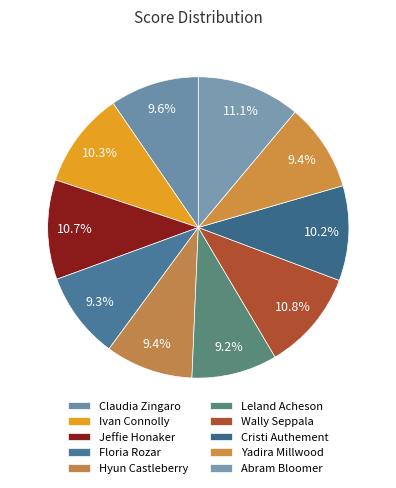

Which category has the biggest portion of the pie?

Abram Bloomer